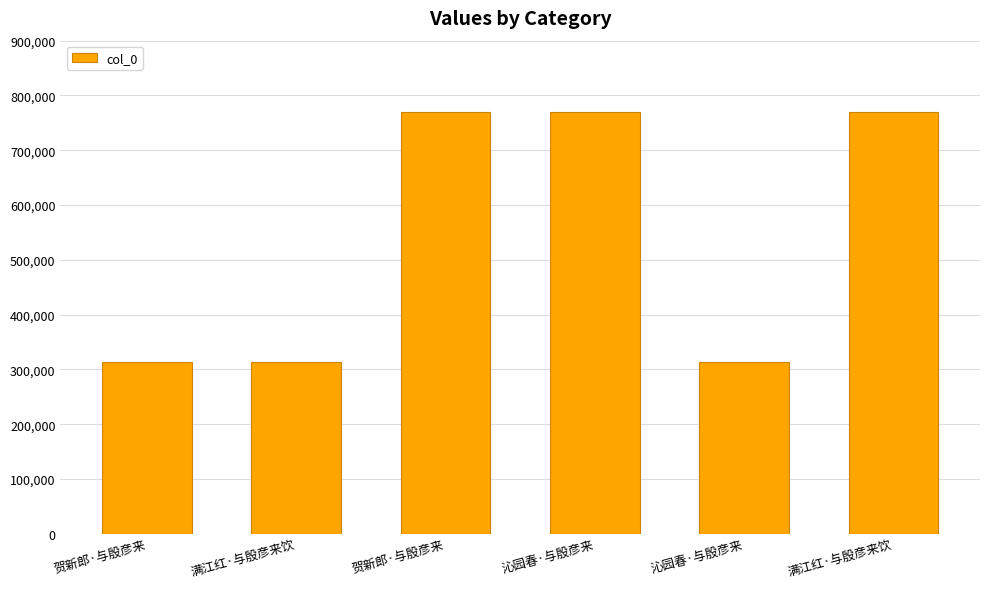

Does the chart contain any negative values?

No